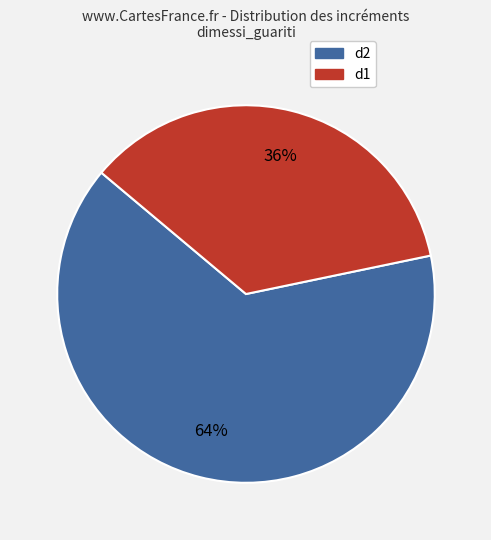

Count the number of slices in the pie.

2